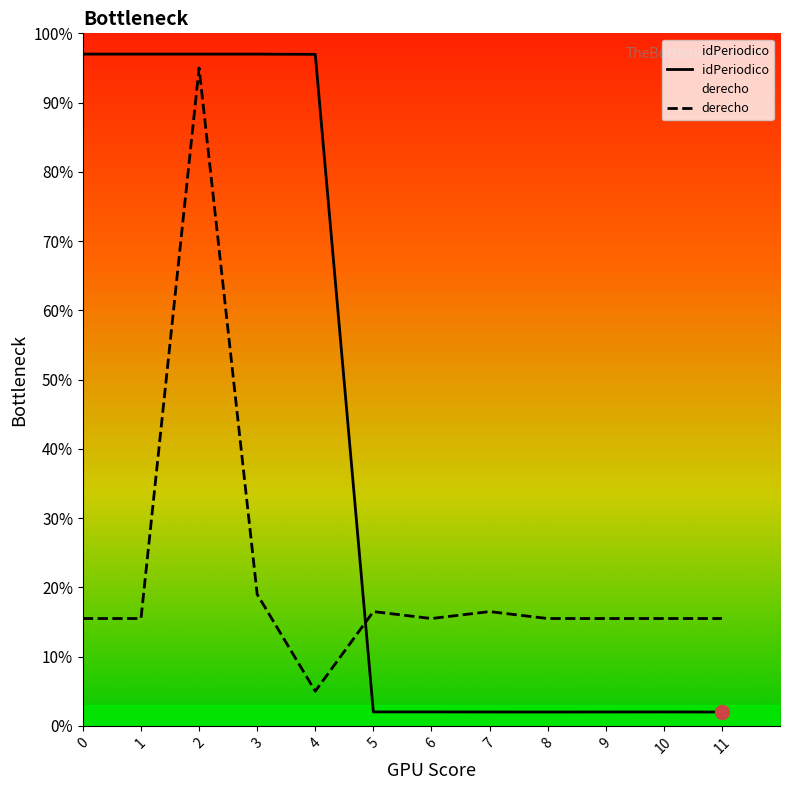

True or false: derecho_numeric has a value of 5.3 at 3.

False